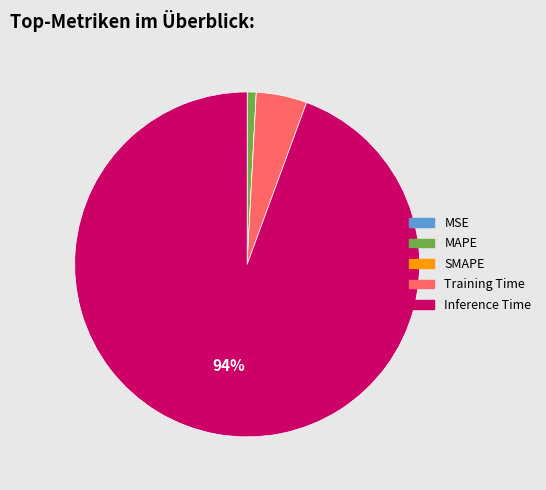

True or false: Training Time accounts for 5% of the total.

True